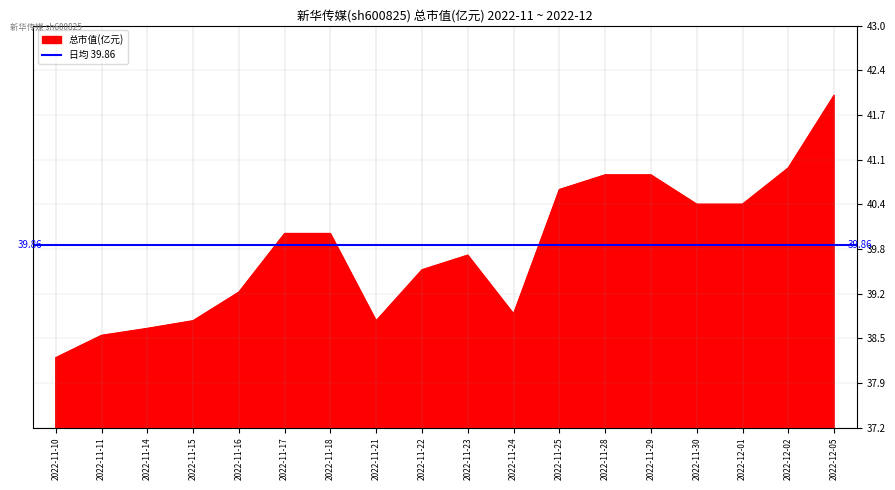

How many interior local valleys (lower than both neighbors) does the data have?

2